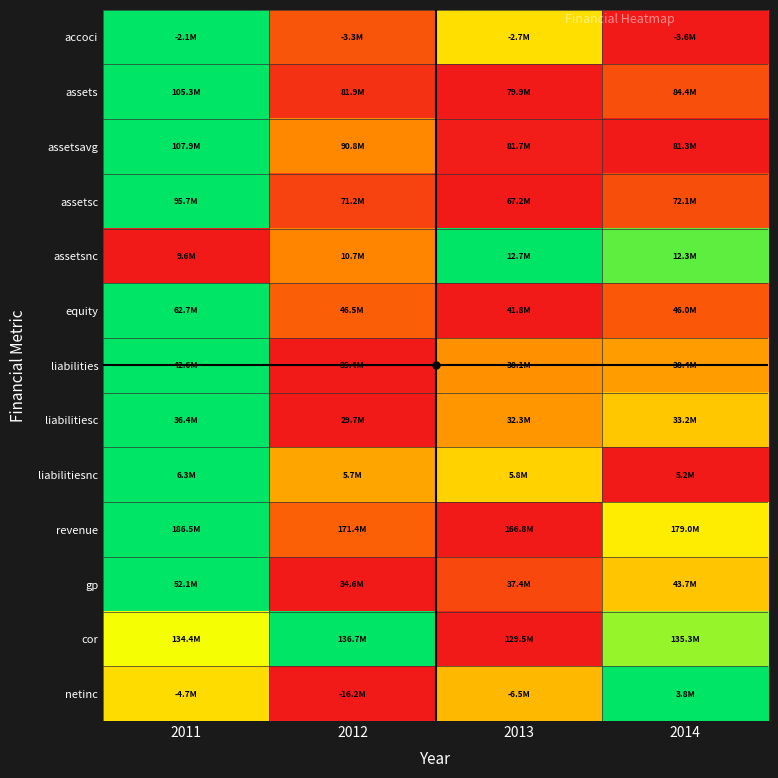

Which label corresponds to the largest value in the chart?

2011